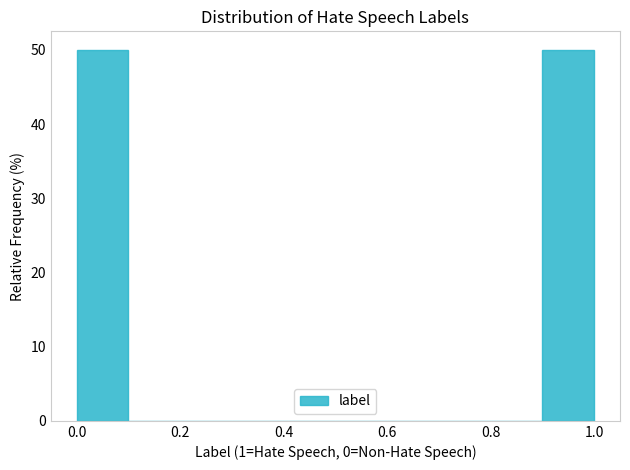

What is the height of the bar covering 0.9 to 1.0 on the x-axis? The values are not printed on the chart, so give them approximately, as read against the axis.

50